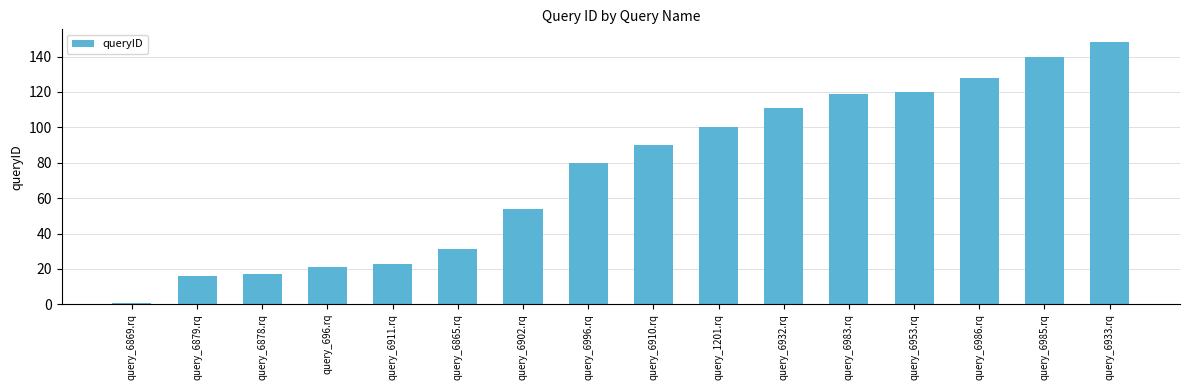

What is the label of the 4th bar from the left?

query_696.rq